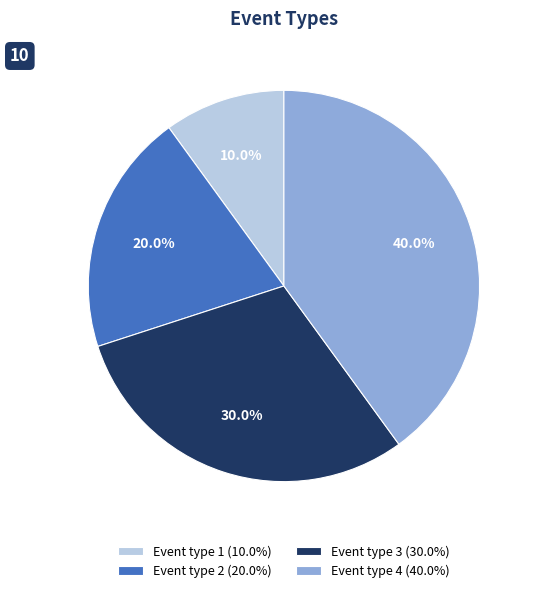

Does Event type 4 account for over 50% of the chart?

No